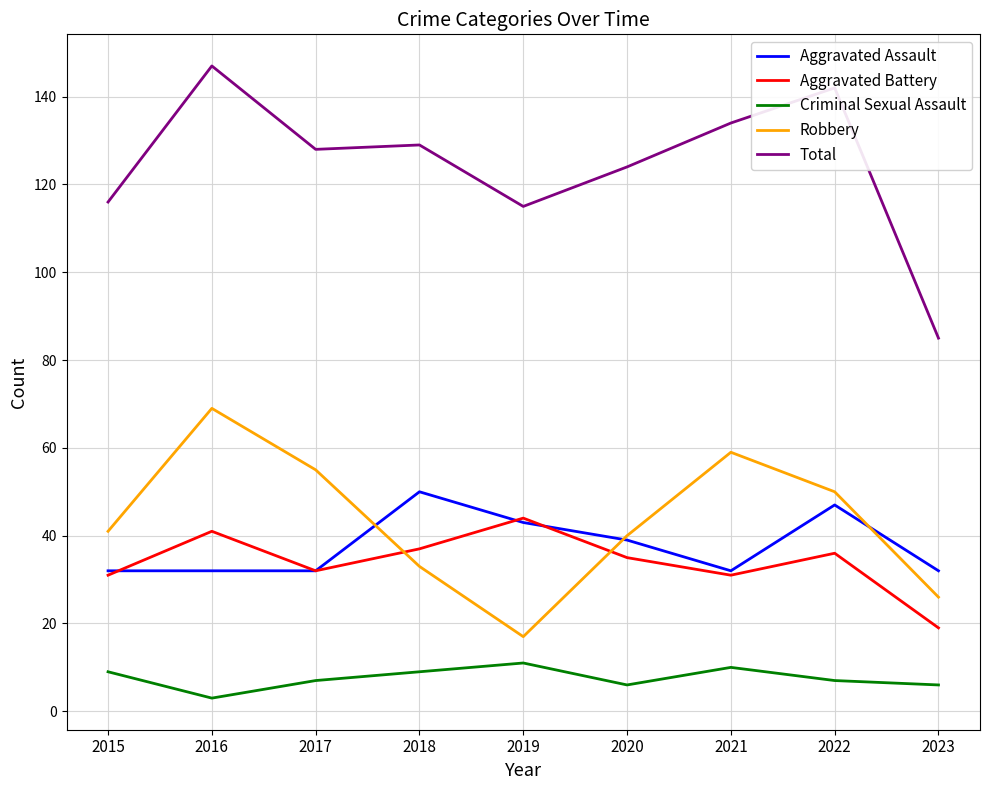

What is the difference between the maximum and minimum values in the Total series?

62